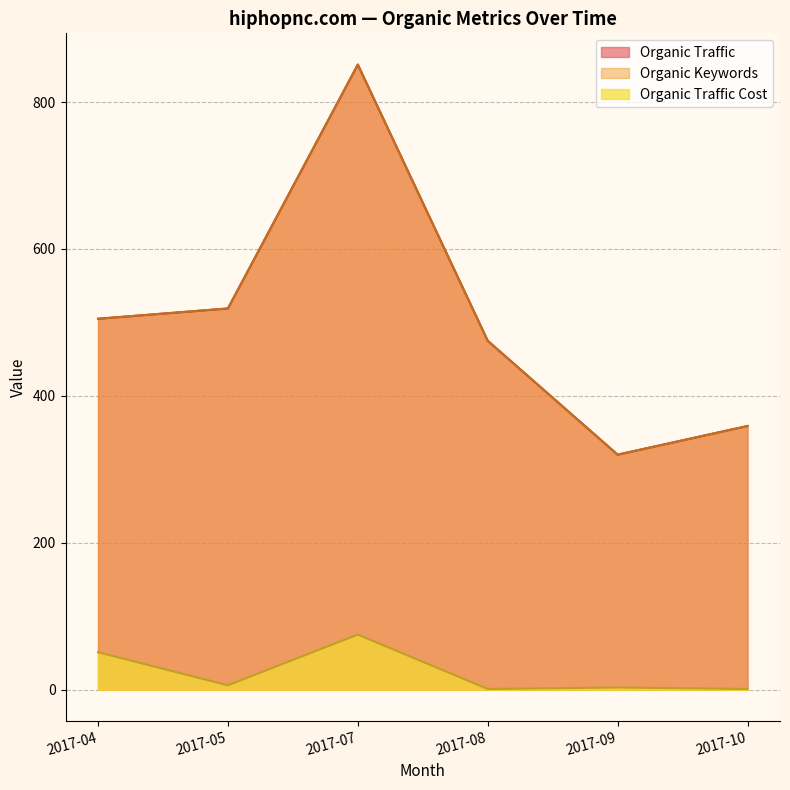

What is the difference between the highest and lowest values at 2017-08?

474